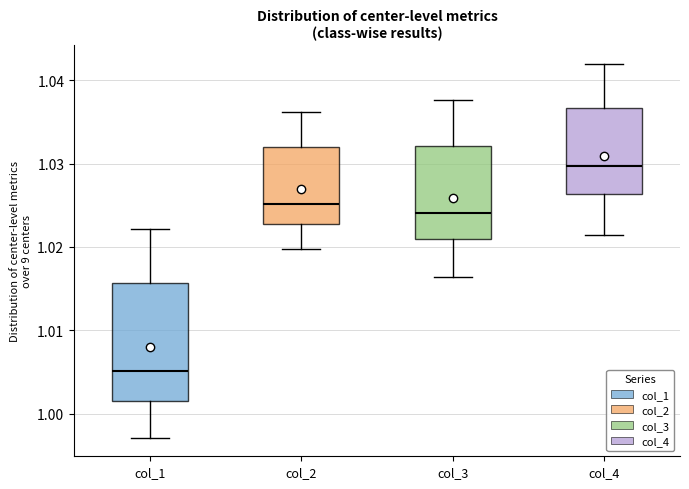

Reading left to right, transcribe this box plot: for each box, give where its median line is, the range the box spans, and where its two whiskers end, as read against the y-axis. The values are not printed on the chart, so give them approximately, as read against the axis.

col_1: median 1.005, box 1.002 to 1.016, whiskers 0.997 to 1.022
col_2: median 1.025, box 1.023 to 1.032, whiskers 1.020 to 1.036
col_3: median 1.024, box 1.021 to 1.032, whiskers 1.016 to 1.038
col_4: median 1.030, box 1.026 to 1.037, whiskers 1.021 to 1.042